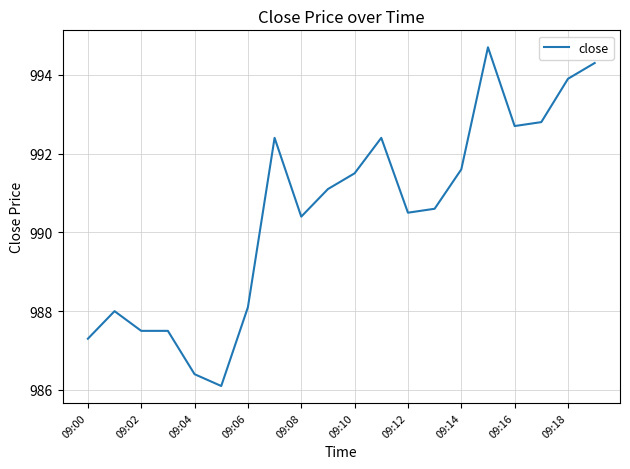

What is the greatest value displayed?

994.7